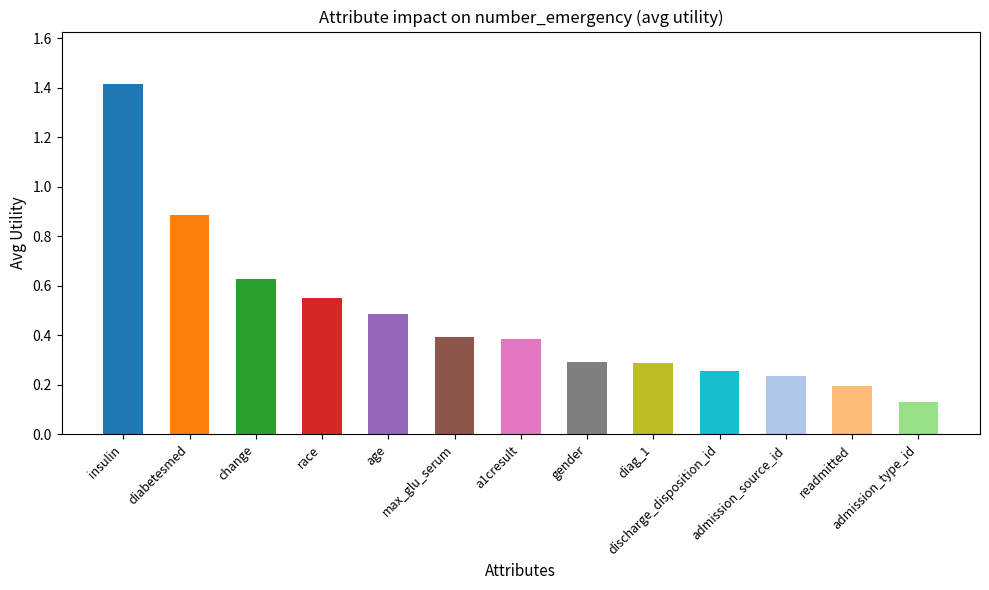

What is the average value?

0.5